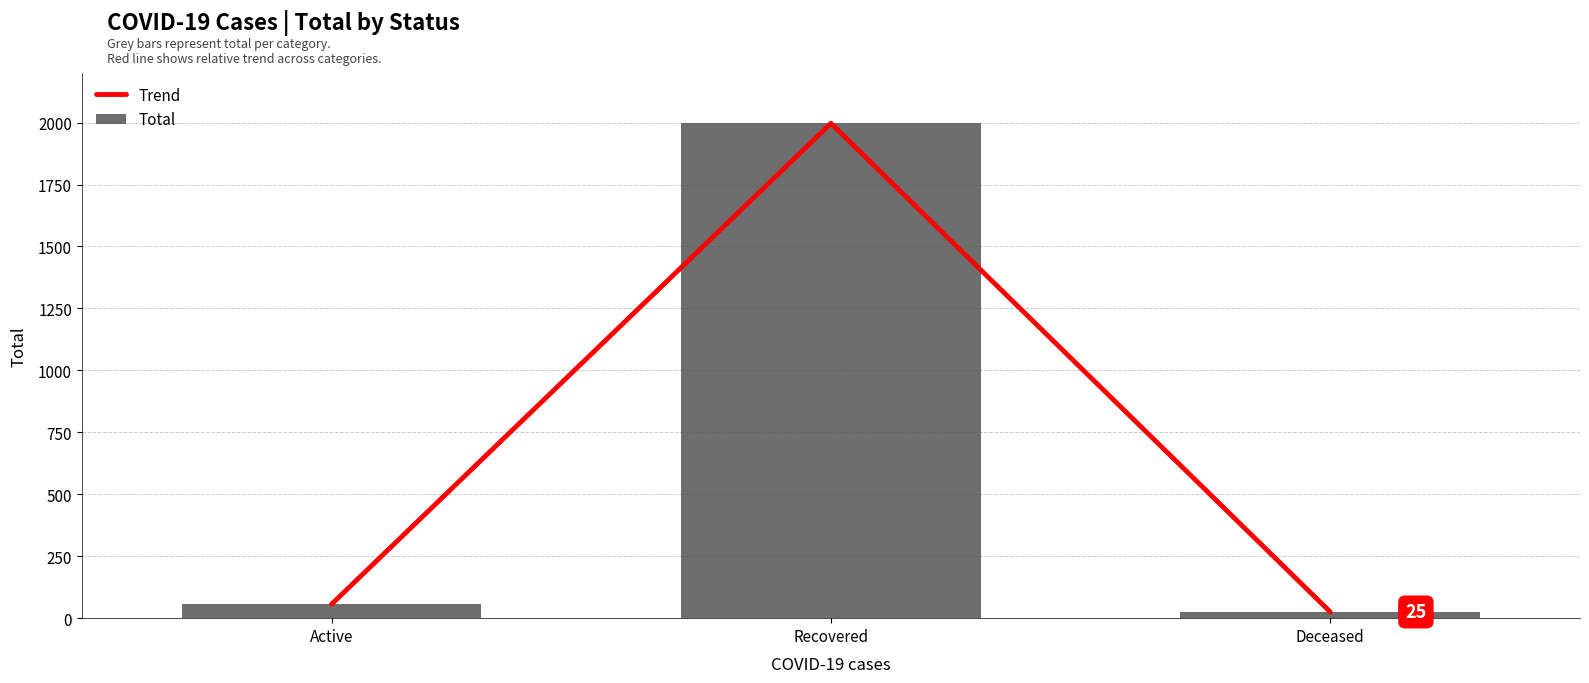

At which label does Trend reach its peak?

Recovered